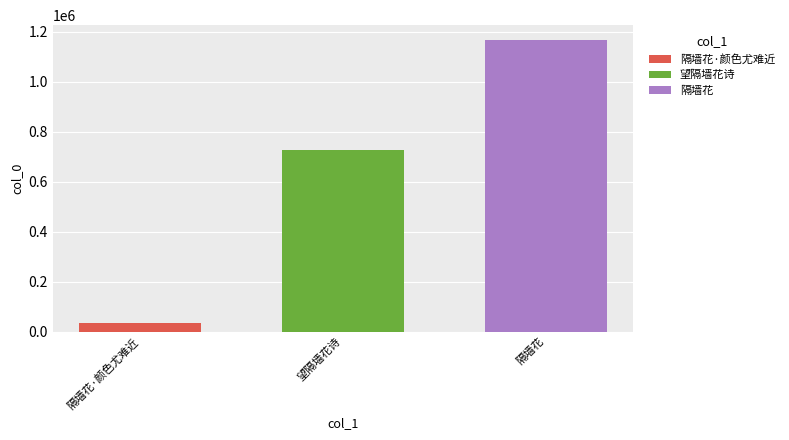

Read the 隔墙花 value at 望隔墙花诗.

1167496